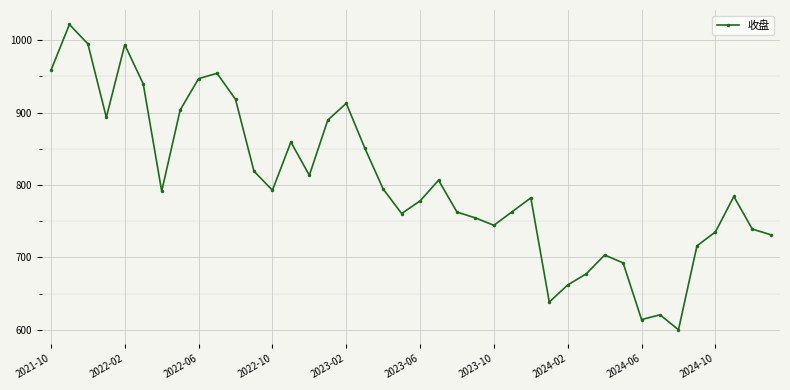

What is the average value?

802.9